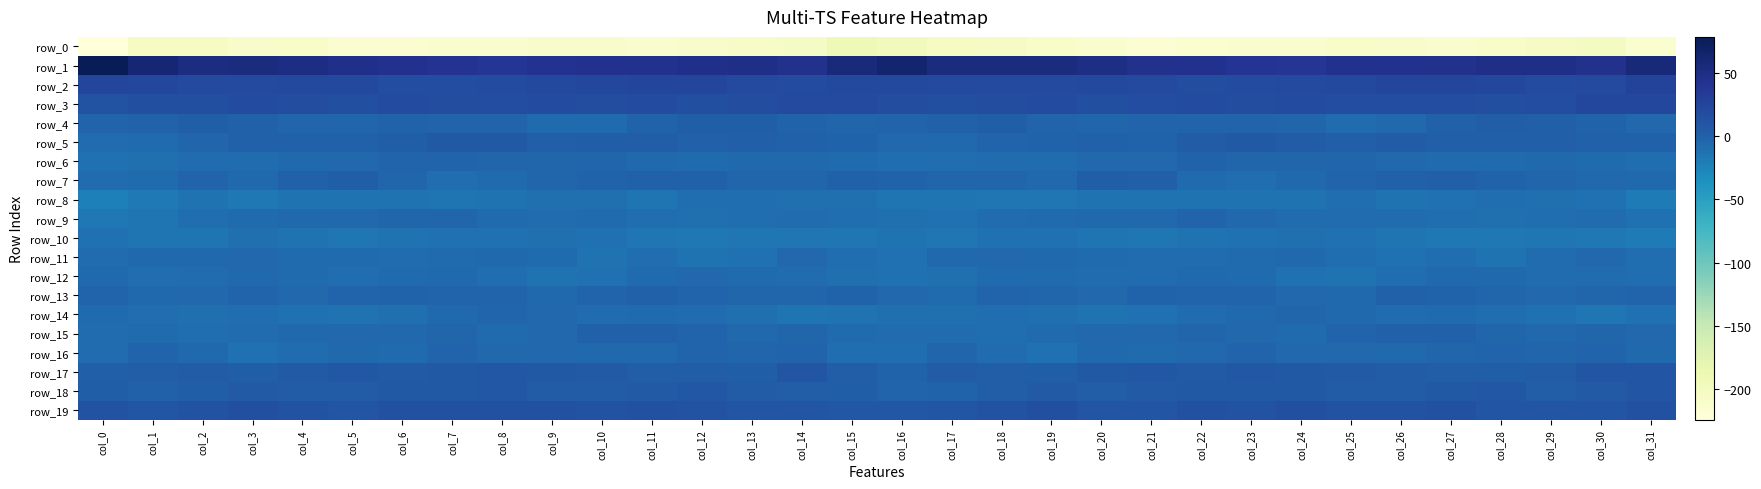

True or false: row_6 has a value of -3.7 at col_7.

False